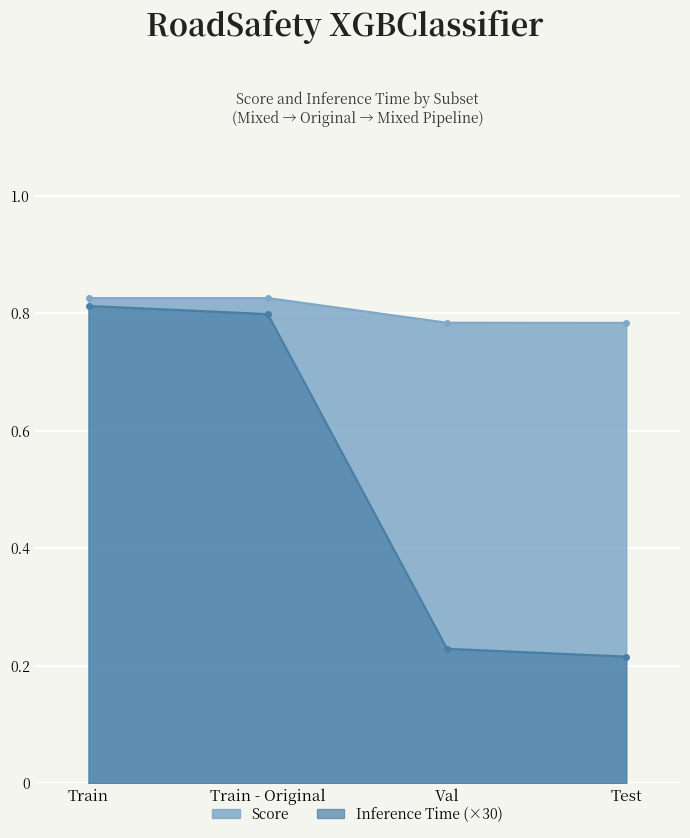

Rank the series at Train - Original from lowest to highest value.

Inference Time, Score